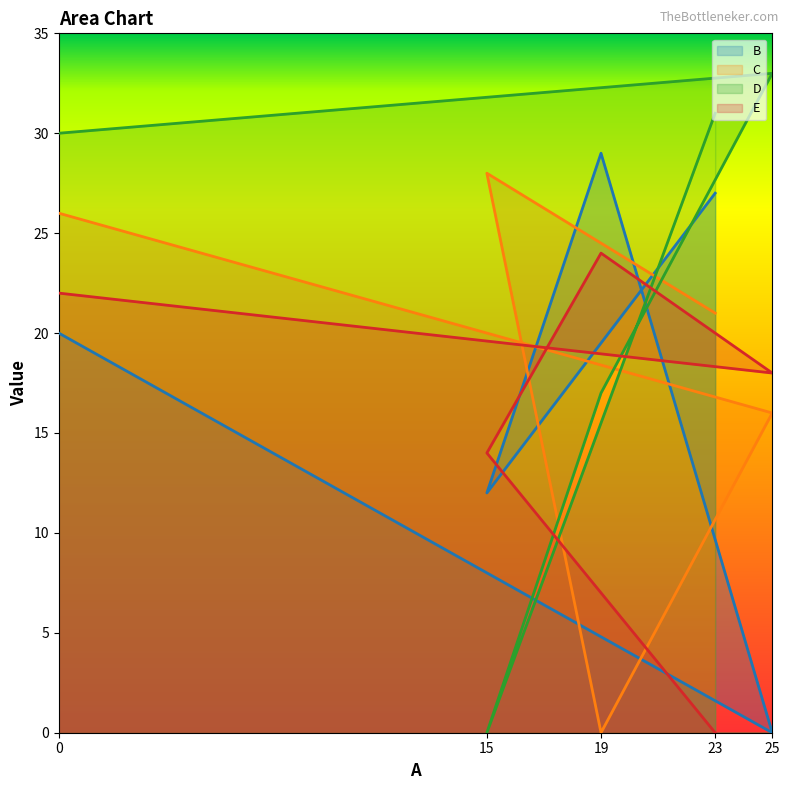

Reading left to right, extract all data points from this chart.

B: 0=20	25=0	19=29	15=12	23=27
C: 0=26	25=16	19=0	15=28	23=21
D: 0=30	25=33	19=17	15=0	23=31
E: 0=22	25=18	19=24	15=14	23=0